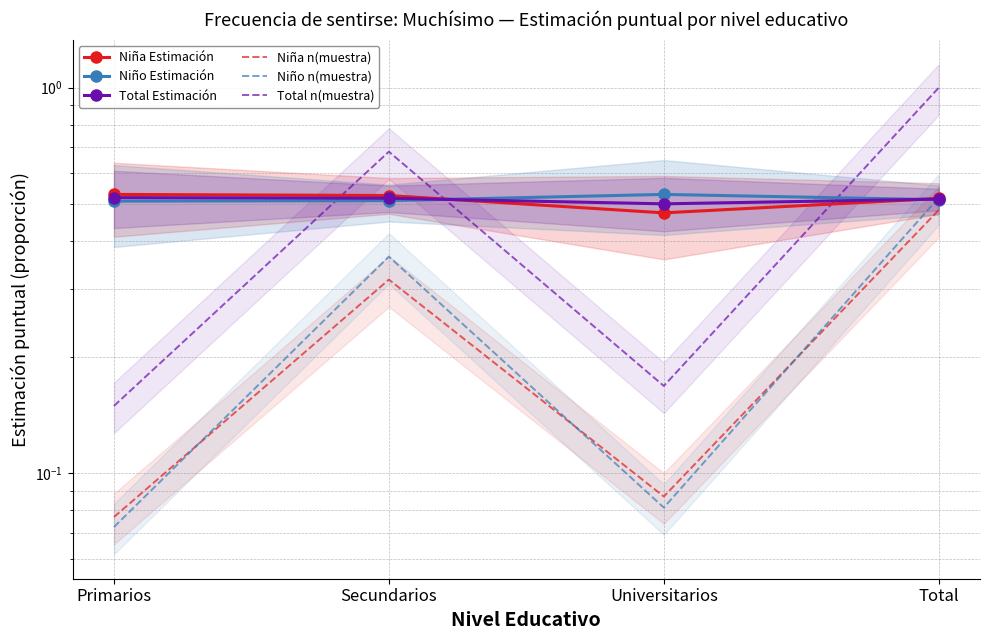

Rank the series by their maximum value, from highest to lowest.

Total n(muestra), Niña Estimación, Niño Estimación, Total Estimación, Niño n(muestra), Niña n(muestra)